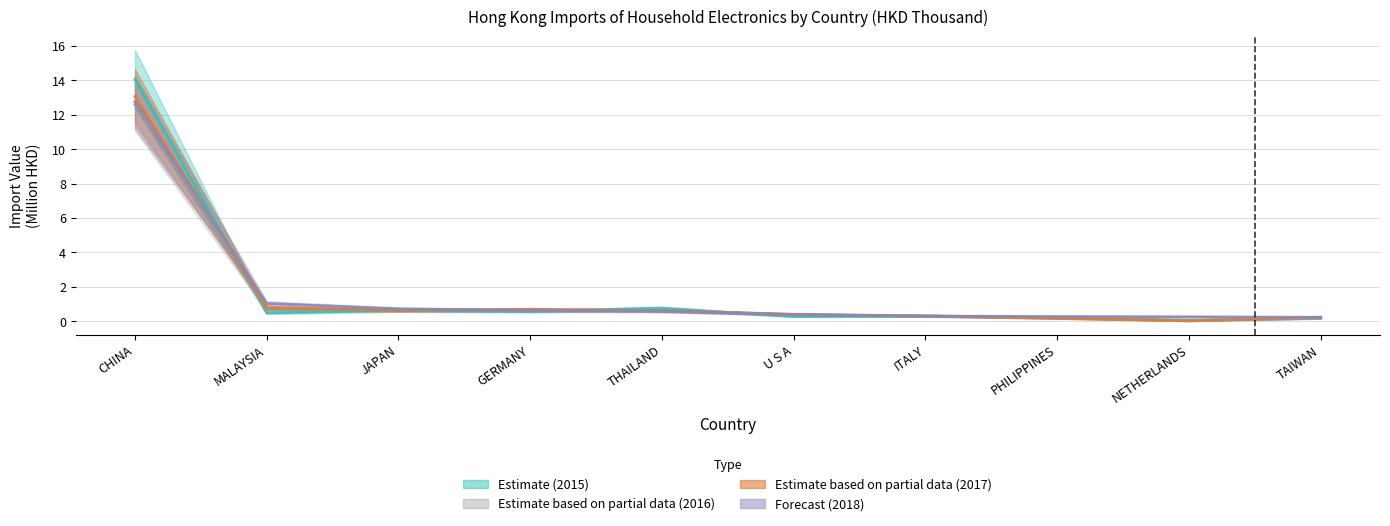

At which category does 201512 reach its first local valley?

MALAYSIA